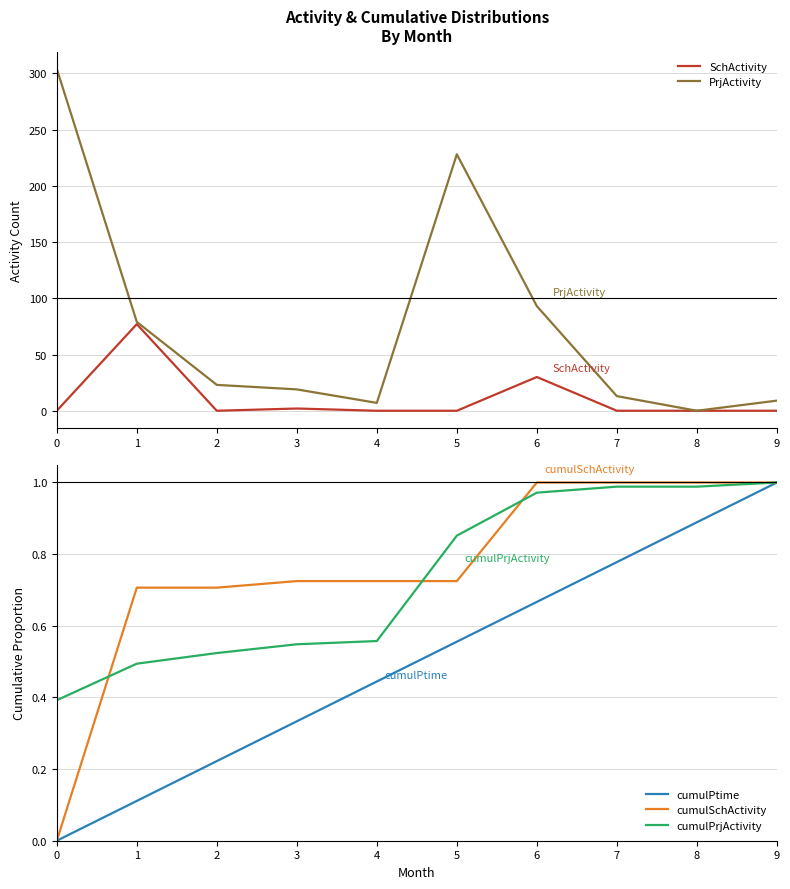

How many lines are shown in the chart?

5